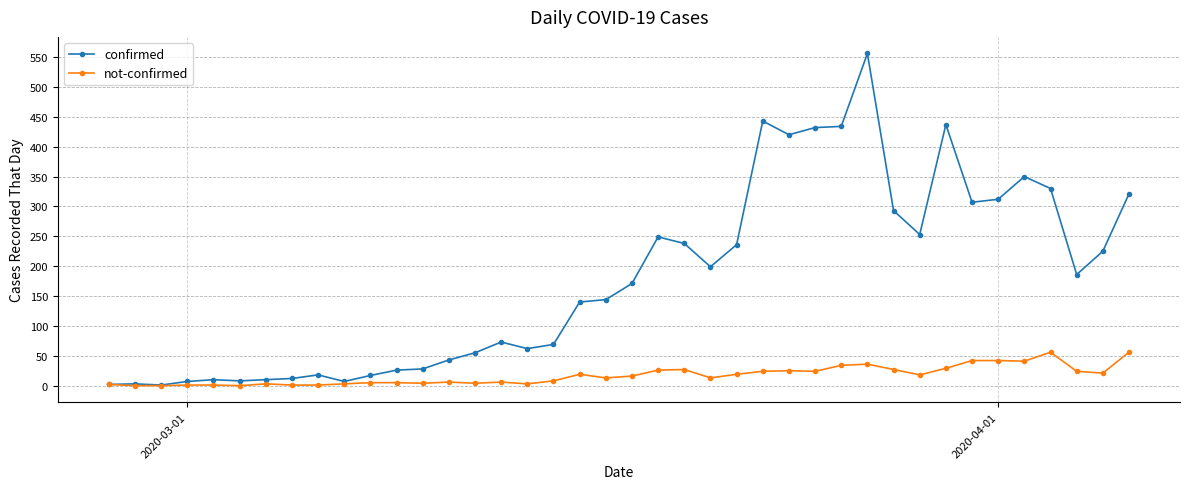

True or false: not-confirmed has more than 0 points higher than both neighbors.

True